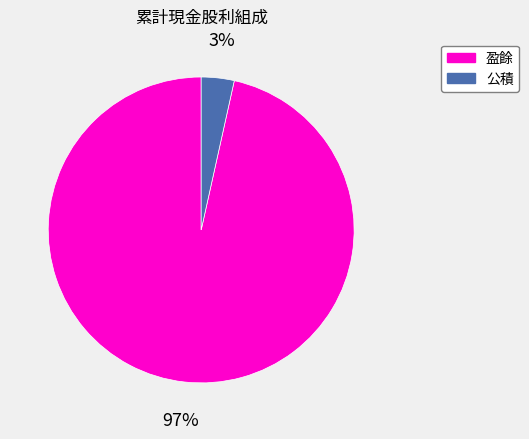

Does any single category account for the majority?

Yes